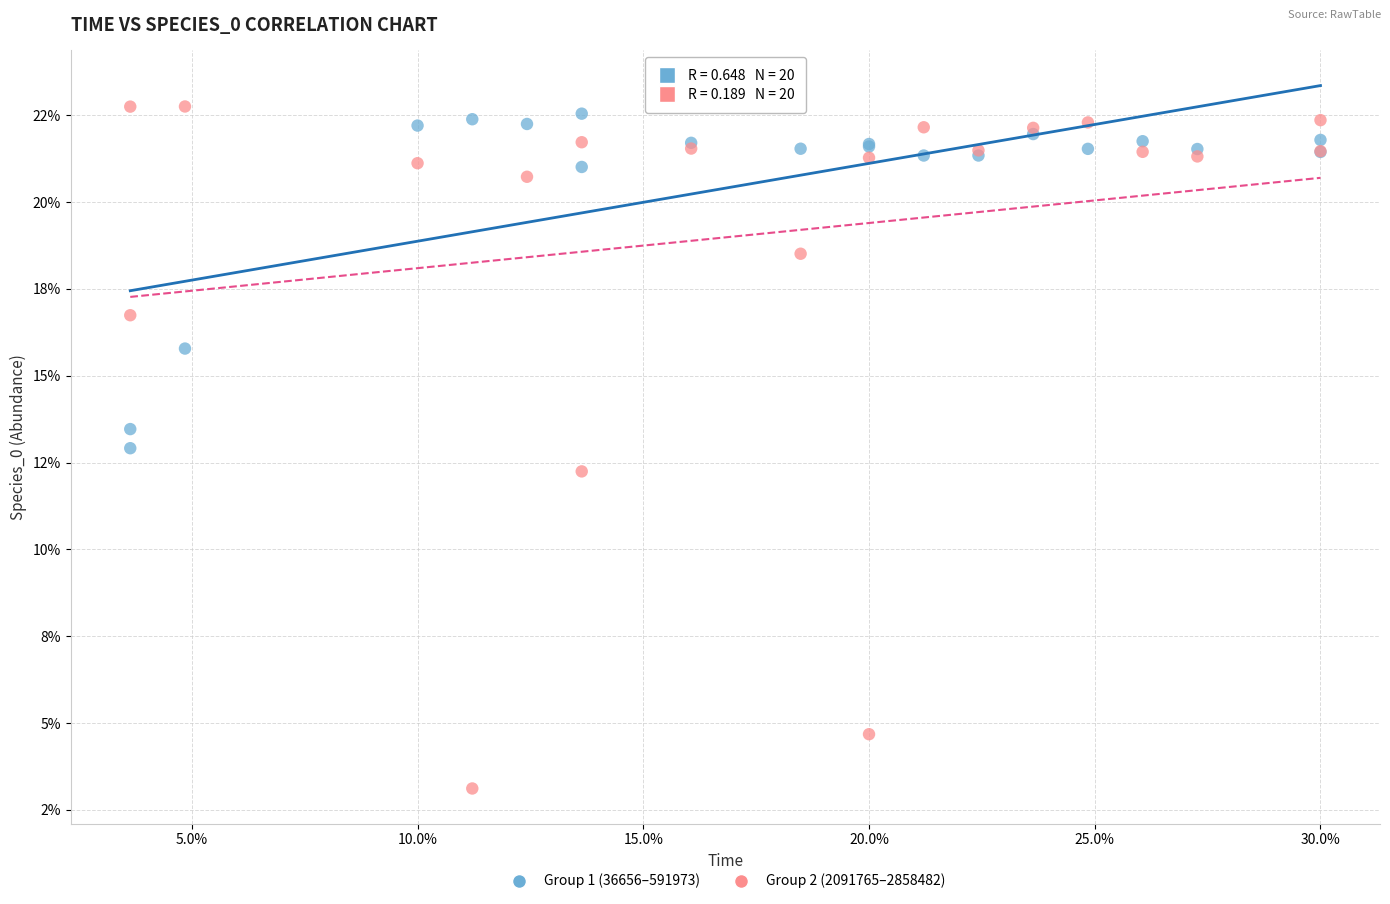

What are all the series names shown in the legend?

Group 1 (36656–591973), Group 2 (2091765–2858482)